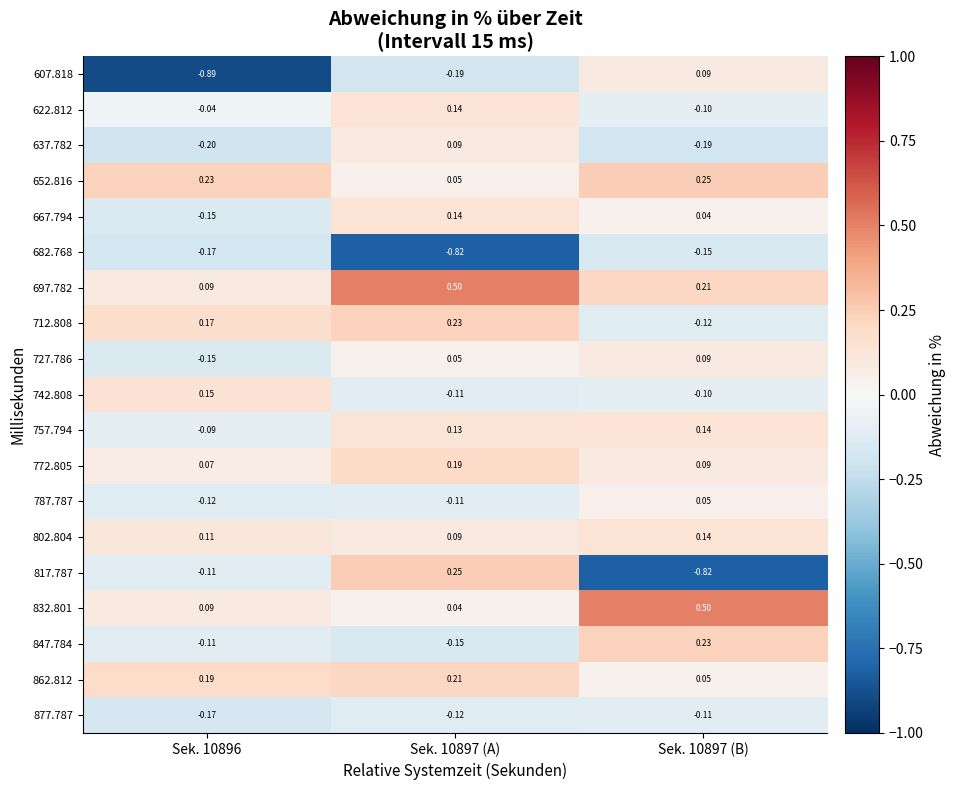

At which category is the sum across all series the highest?

Sek. 10897 (A)